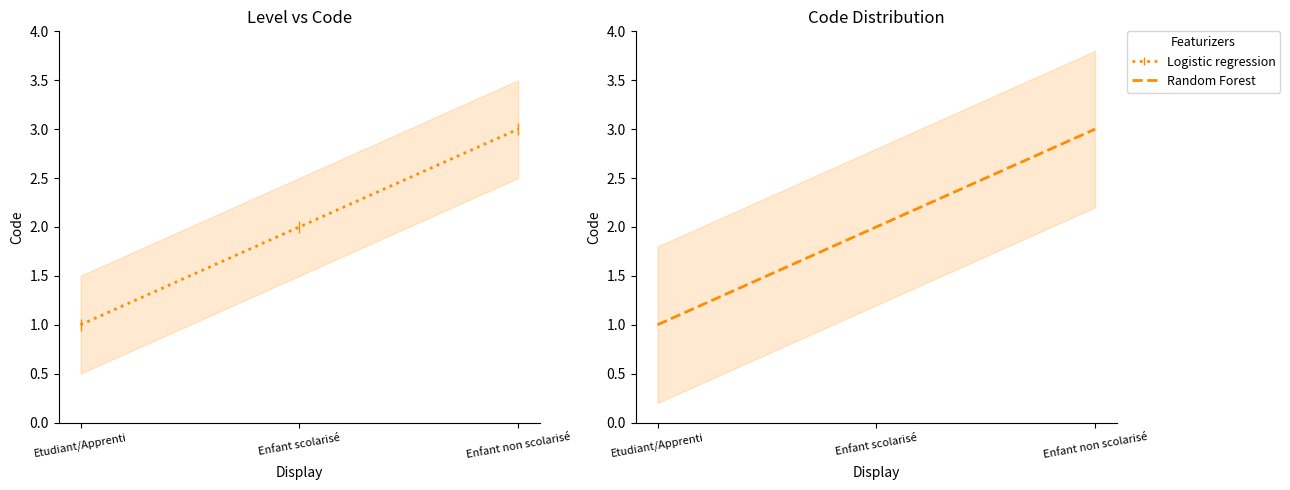

Which category has the lowest value across all series?

Etudiant/Apprenti